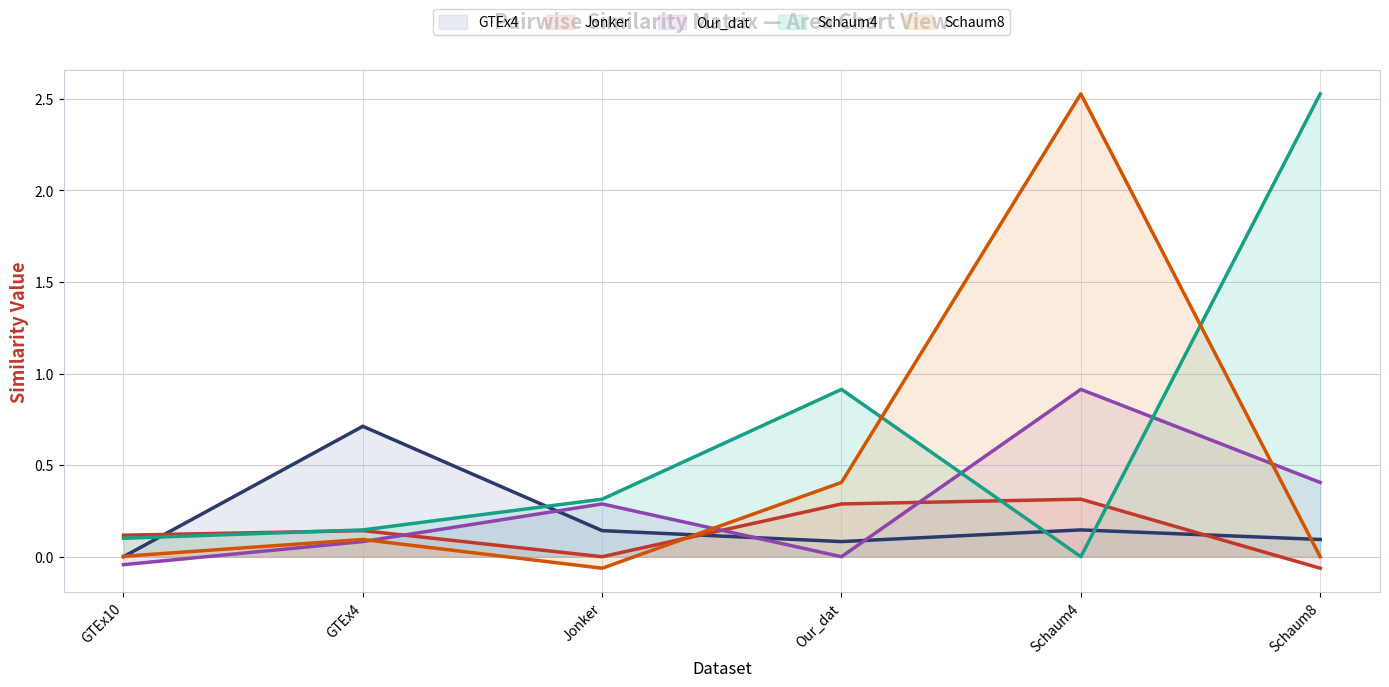

How many series are shown in this chart?

5